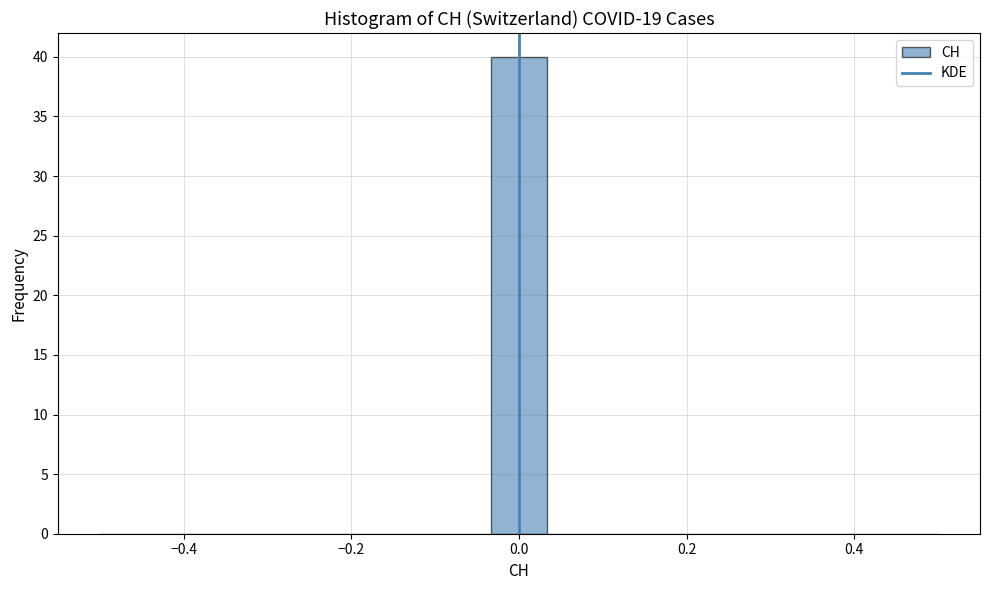

Around what value on the x-axis is the tallest bar? Give the approximate position of its centre, as read against the axis.

0.00